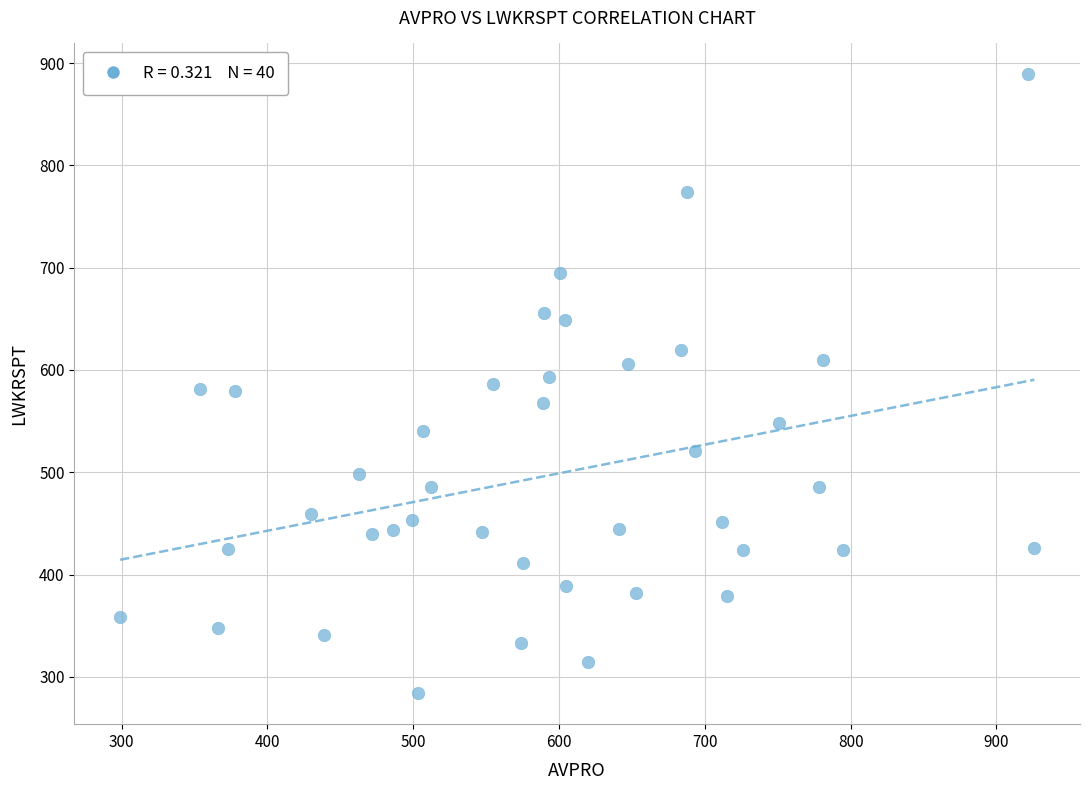

What is the range of X values (max minus min)?

627